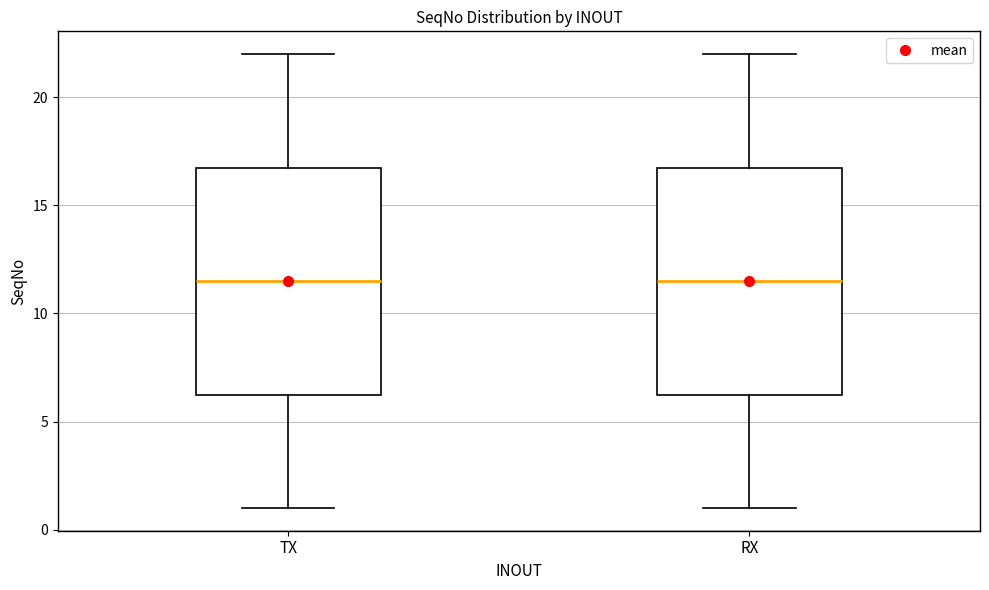

Where is the lower edge of the box for TX on the y-axis? The values are not printed on the chart, so give them approximately, as read against the axis.

6.5